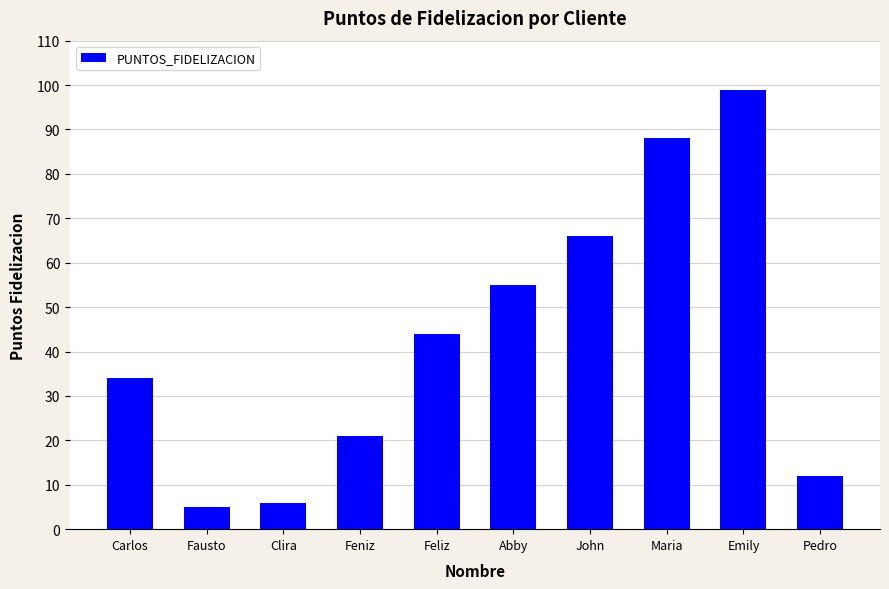

Does the chart contain stacked bars?

No